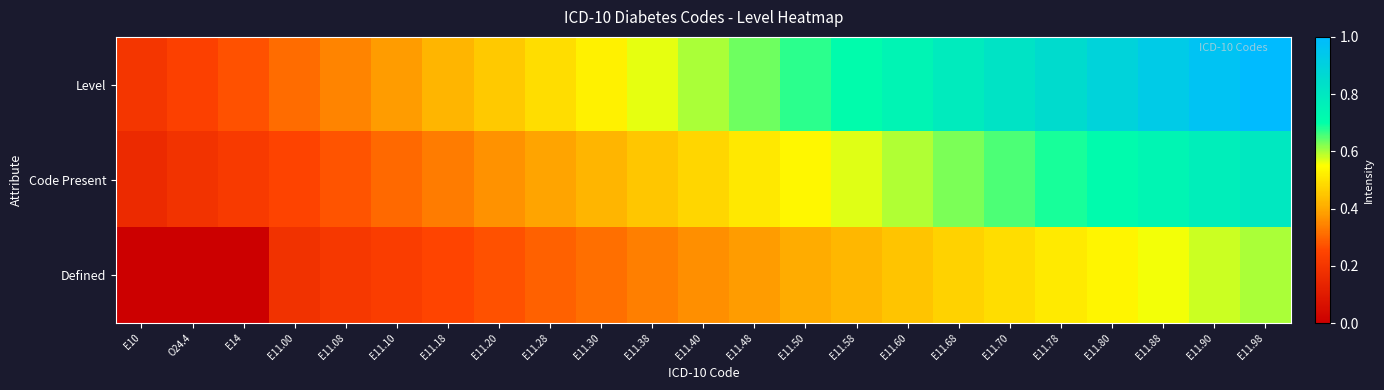

At how many categories does at least one series exceed 0?

23